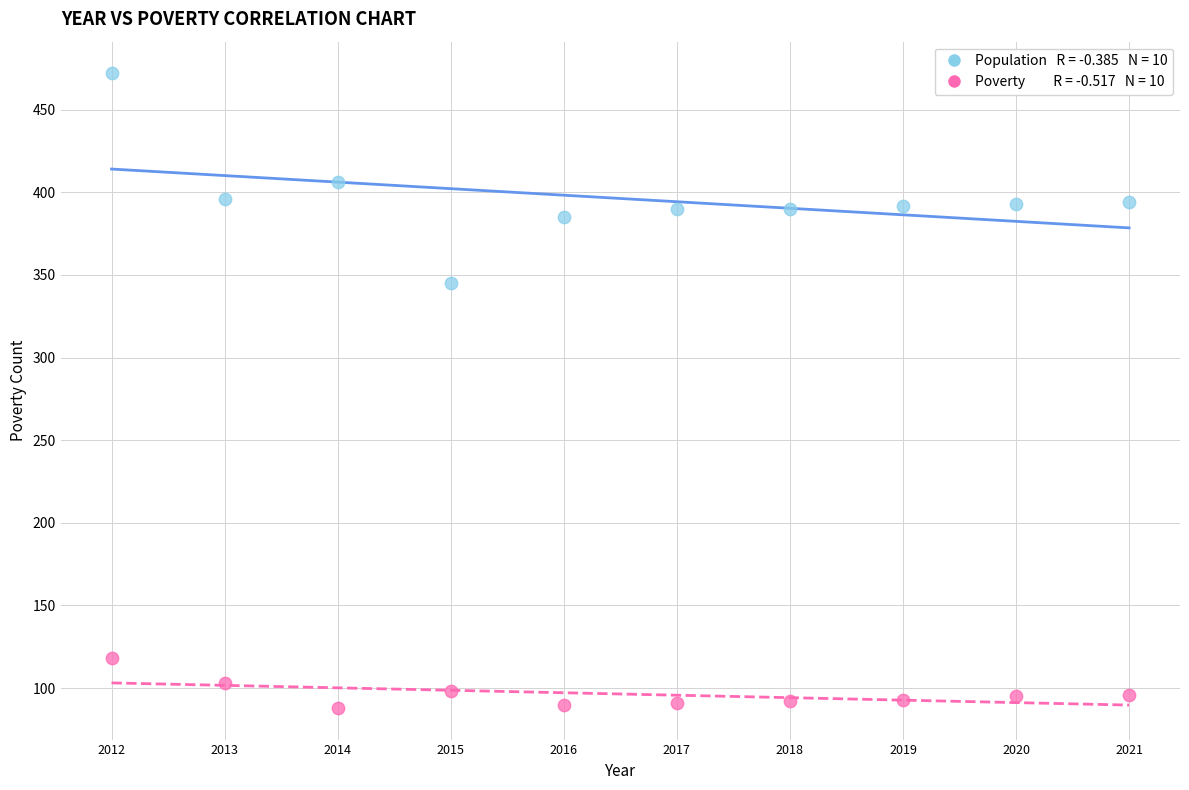

Across all data points, what is the range of Y values (max minus min)?

384